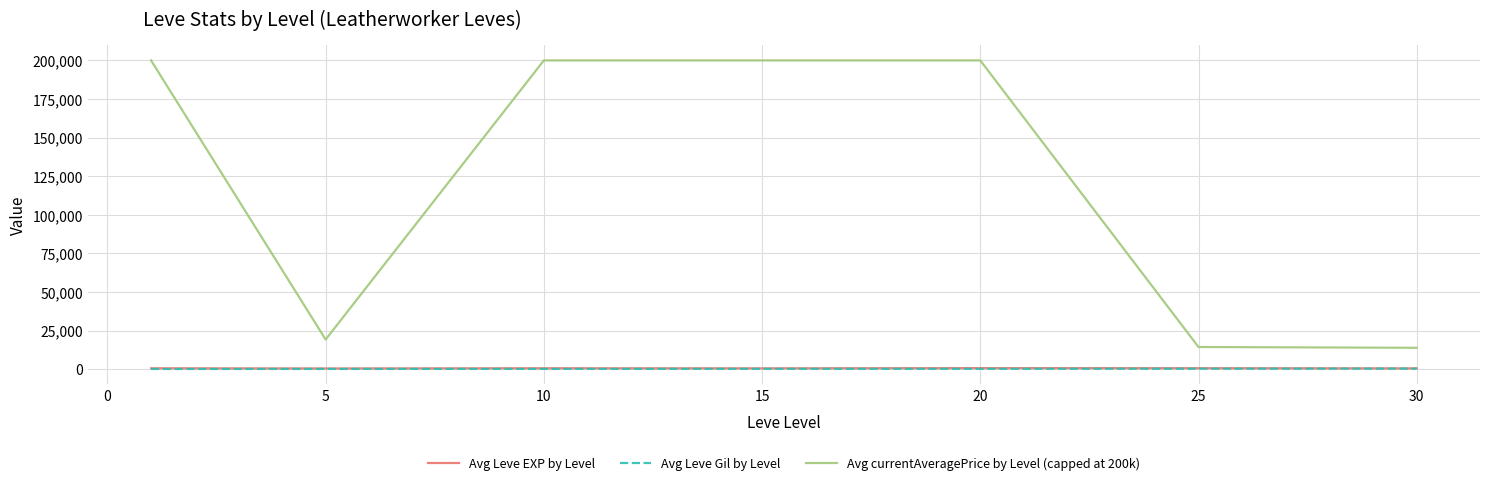

True or false: Avg Leve Gil by Level and Avg currentAveragePrice by Level (capped at 200k) intersect in this chart.

False